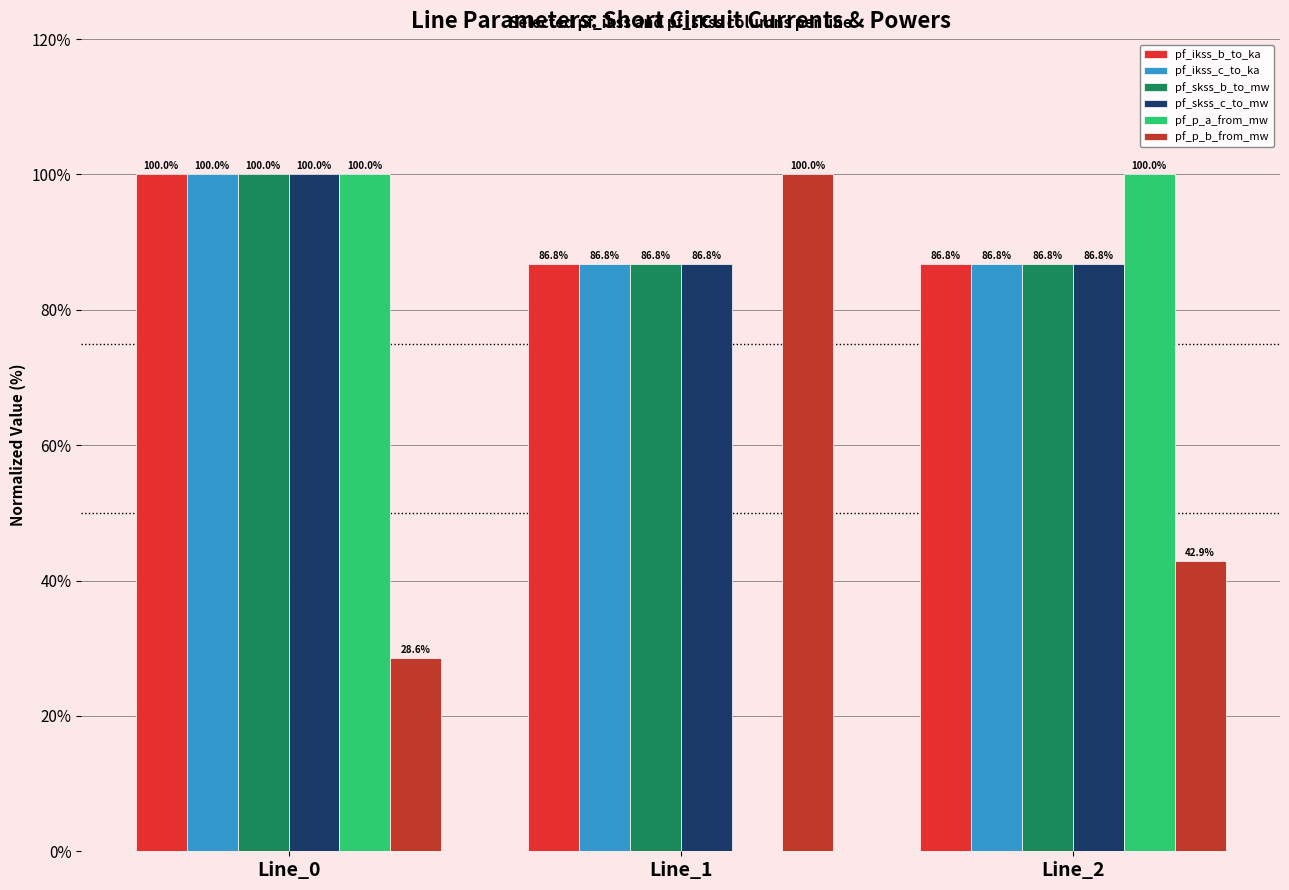

How many data points in pf_p_a_from_mw are above 99?

2